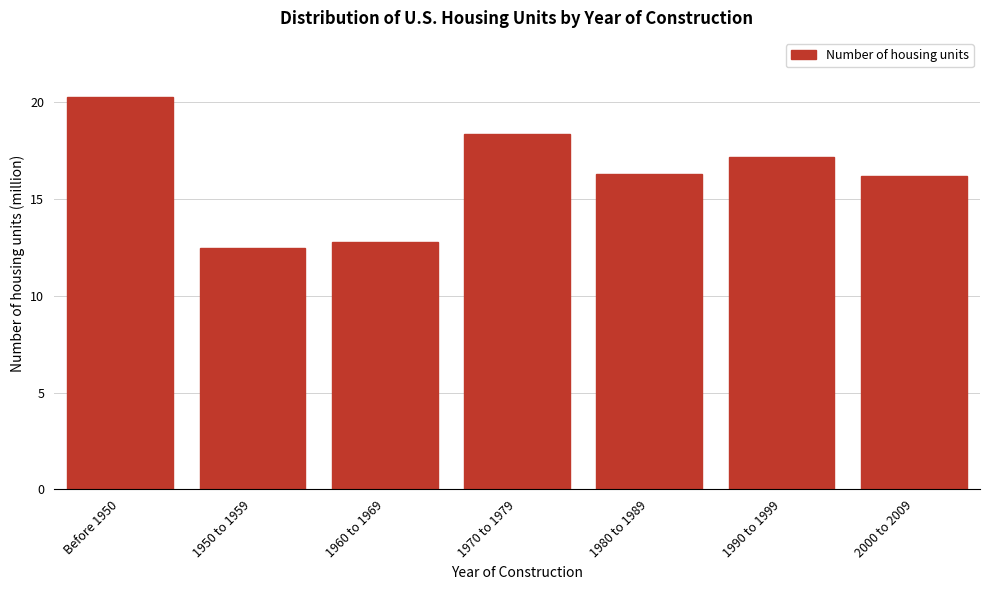

Reading left to right, transcribe all the data shown in this chart.

Before 1950=20.3	1950 to 1959=12.5	1960 to 1969=12.8	1970 to 1979=18.3	1980 to 1989=16.3	1990 to 1999=17.2	2000 to 2009=16.2